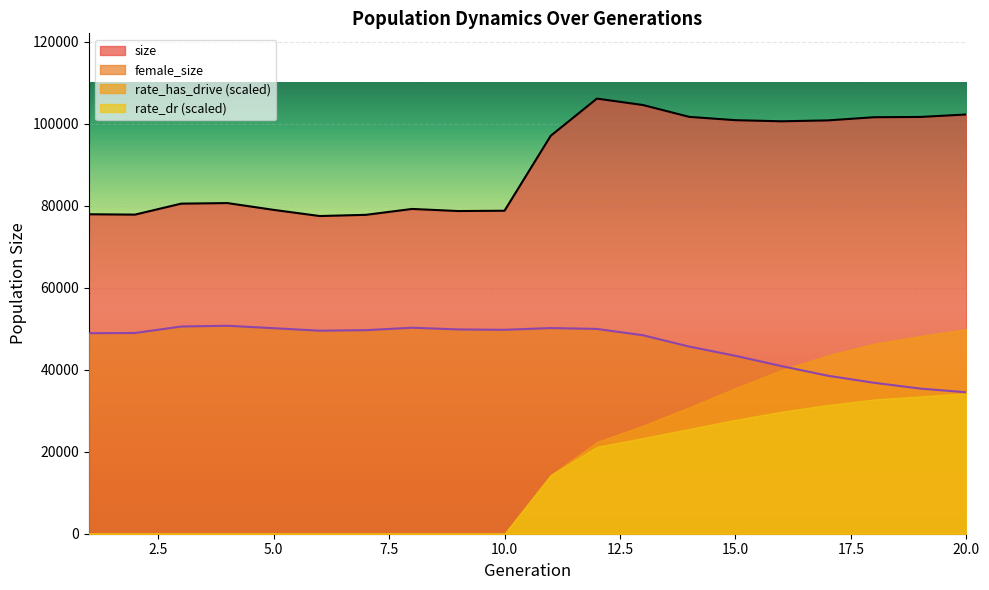

What is the average value of the female_size series?

46083